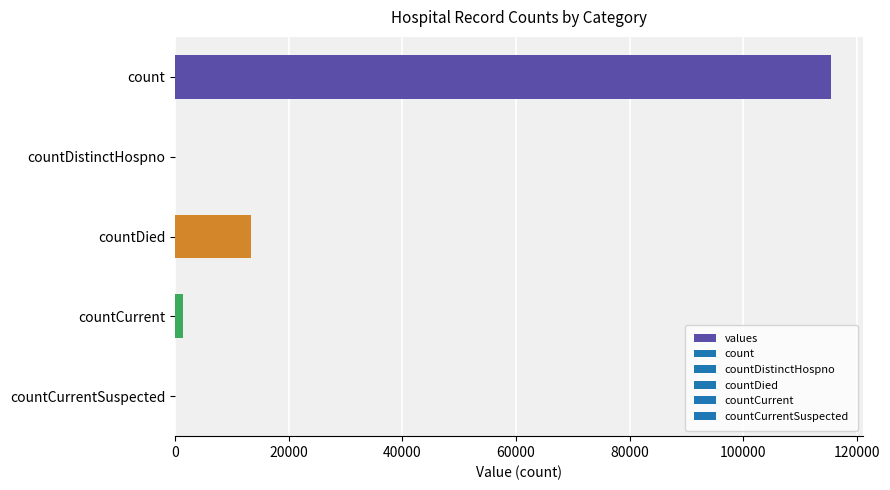

The chart shows a value of 75113 at countCurrentSuspected. True or false?

False